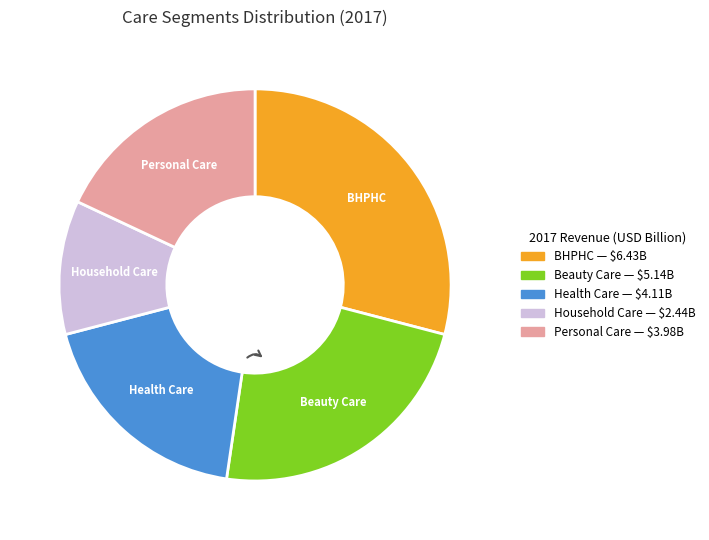

How many slices are in this pie chart?

5